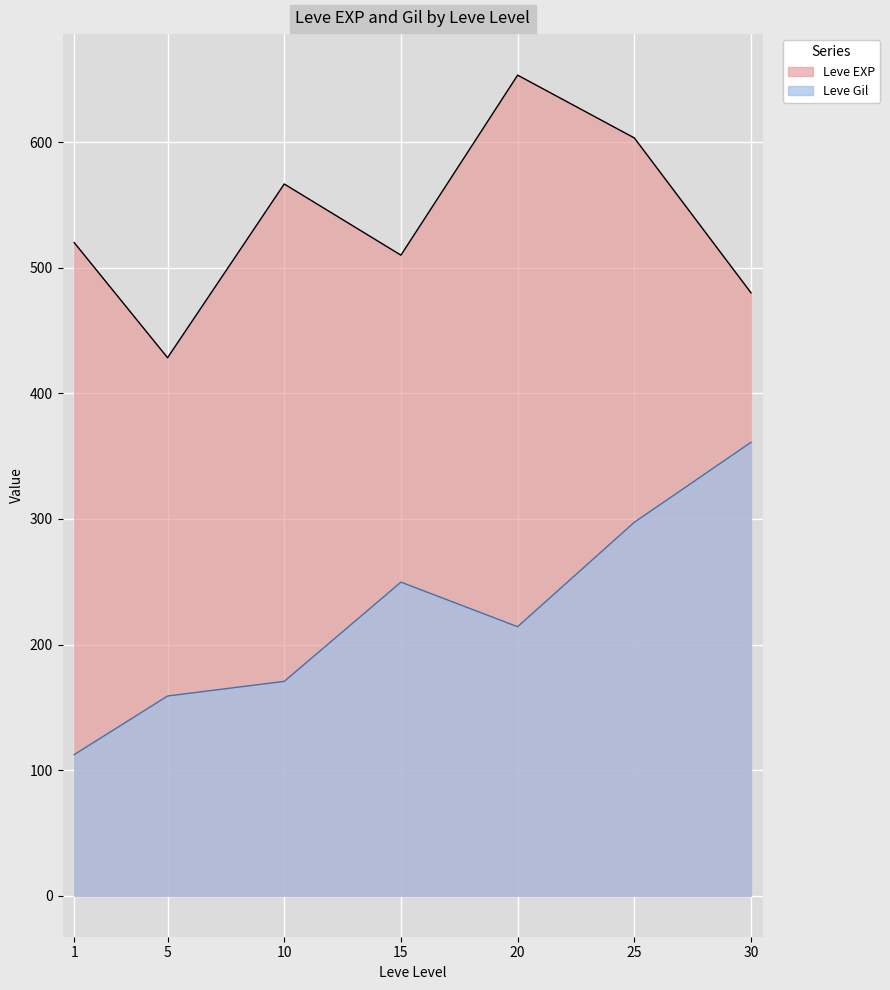

Which series changed the most between 1 and 30?

Leve EXP